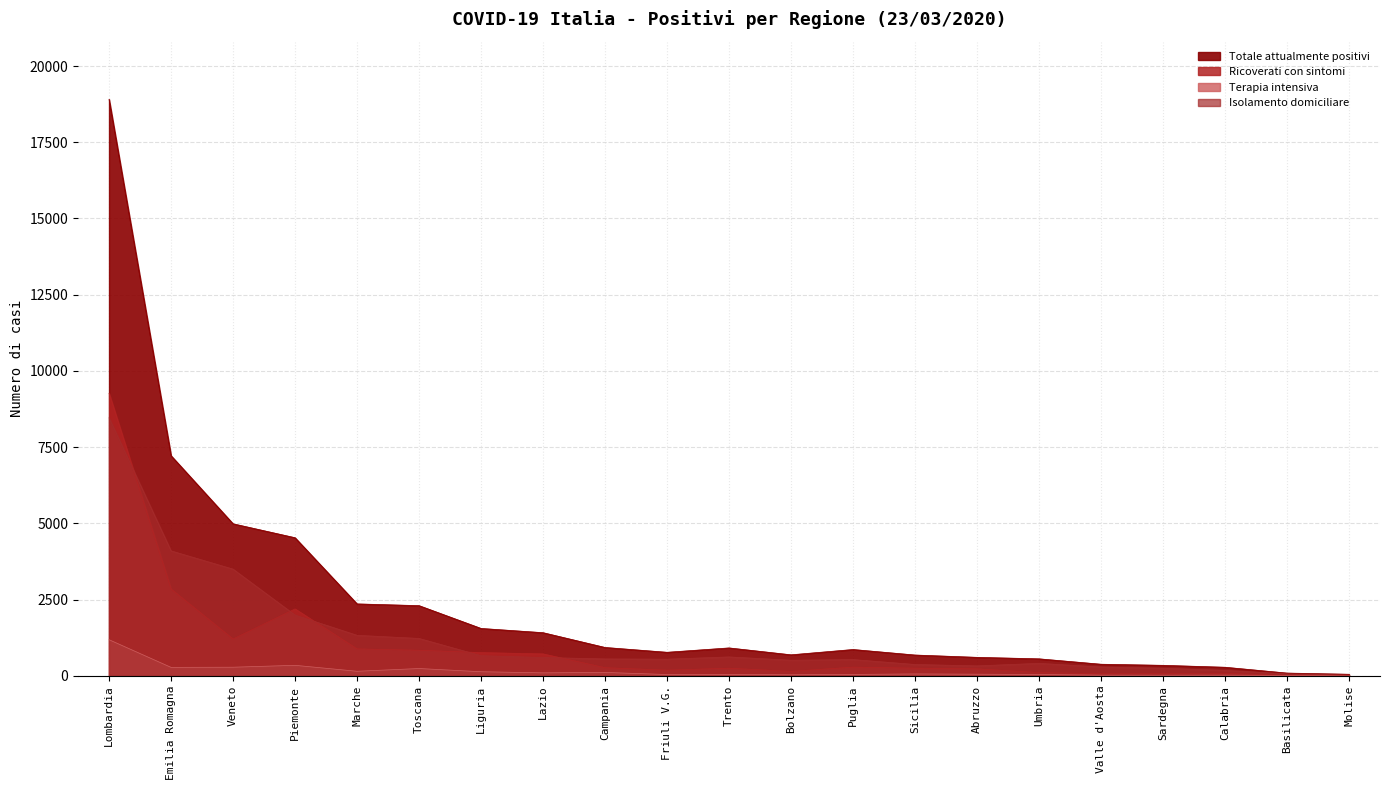

What value does the Terapia intensiva series have at Bolzano?

33